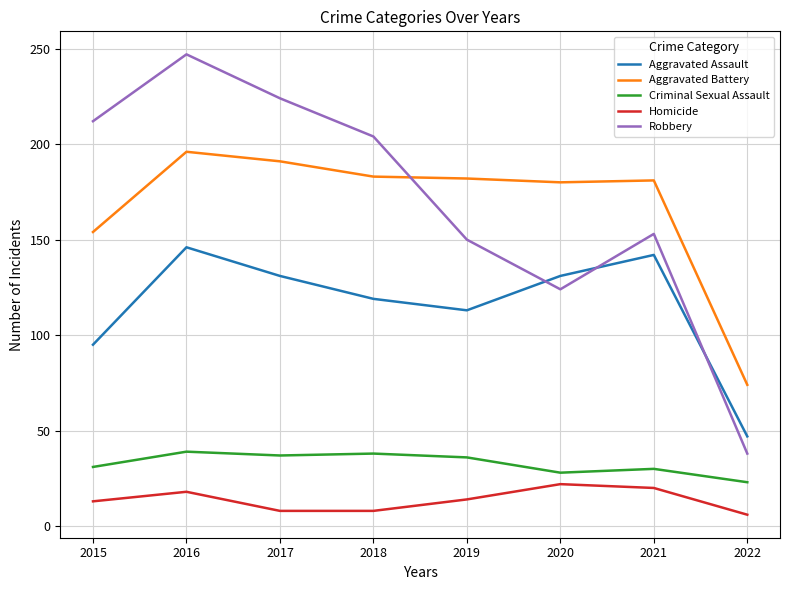

At which category is the sum across all series the highest?

2016